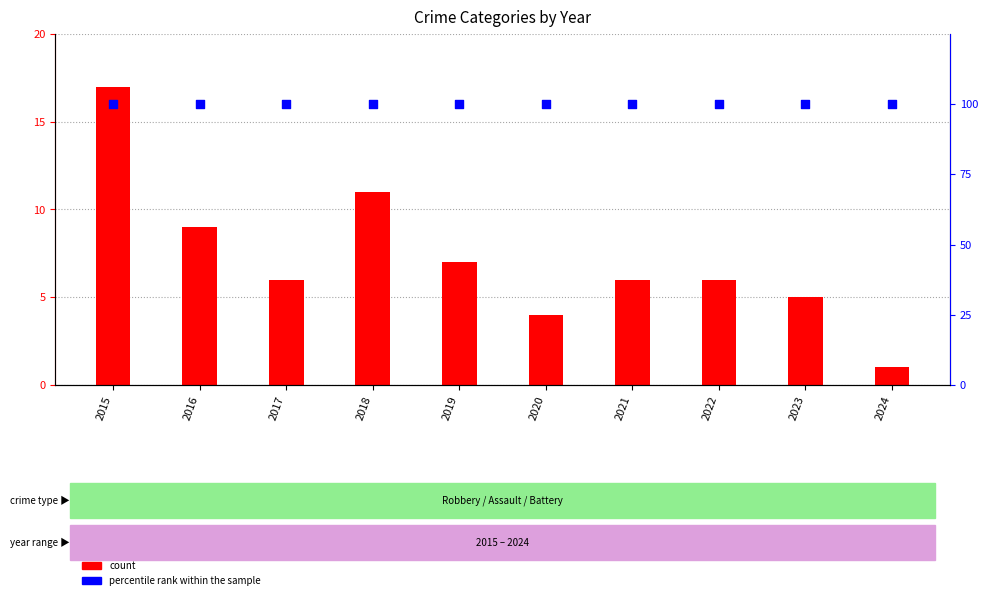

Which series has the largest total across all categories?

percentile rank within the sample